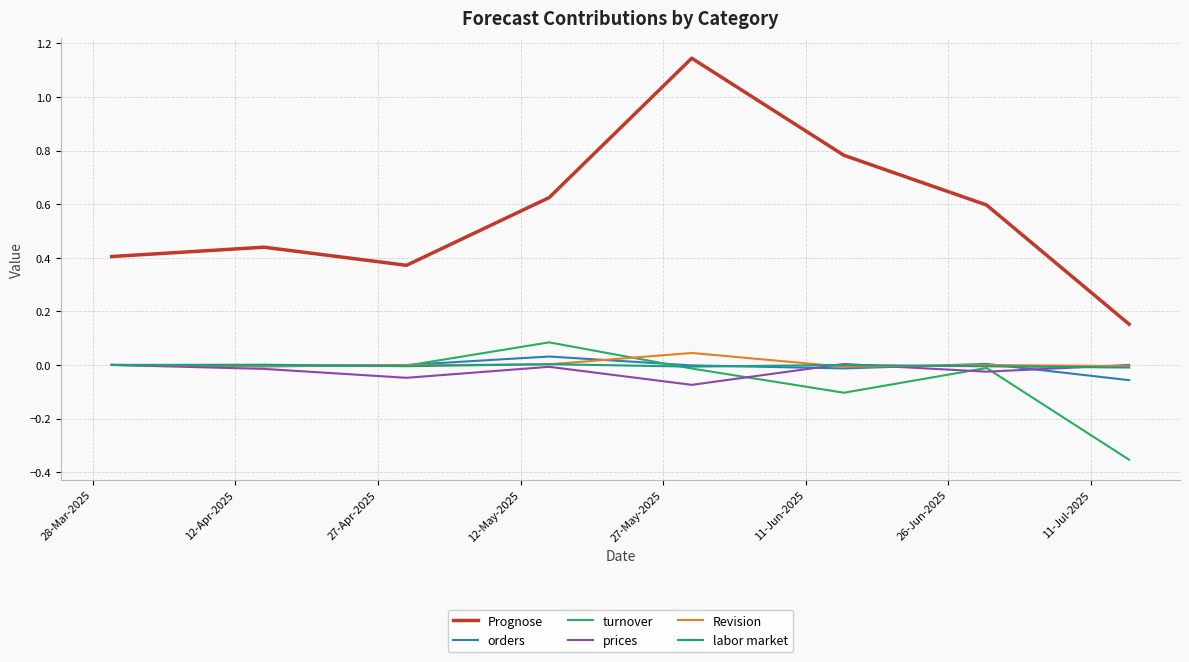

True or false: Prognose and prices intersect in this chart.

False